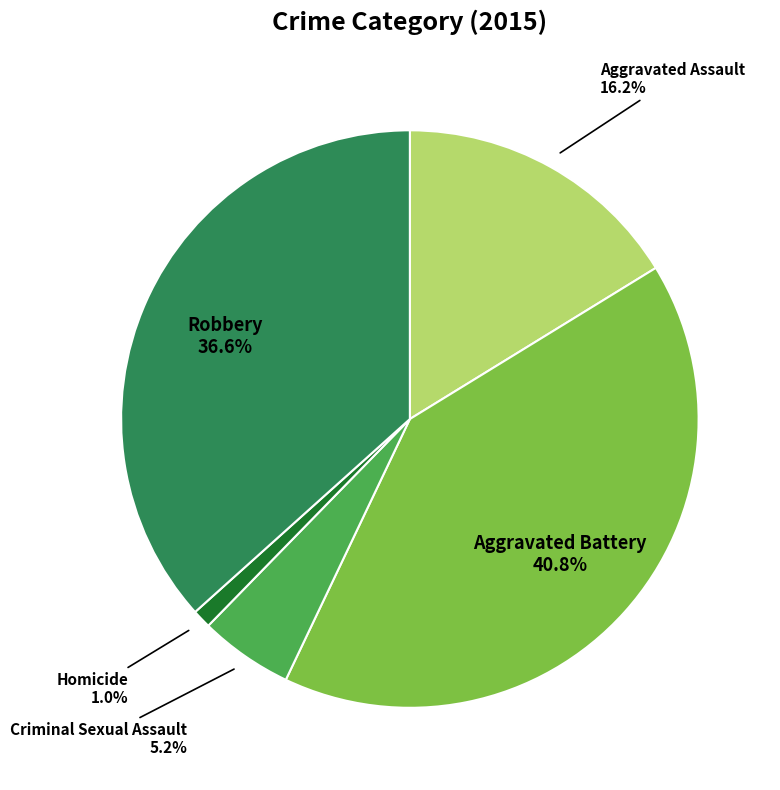

Is there a majority slice in this chart?

No